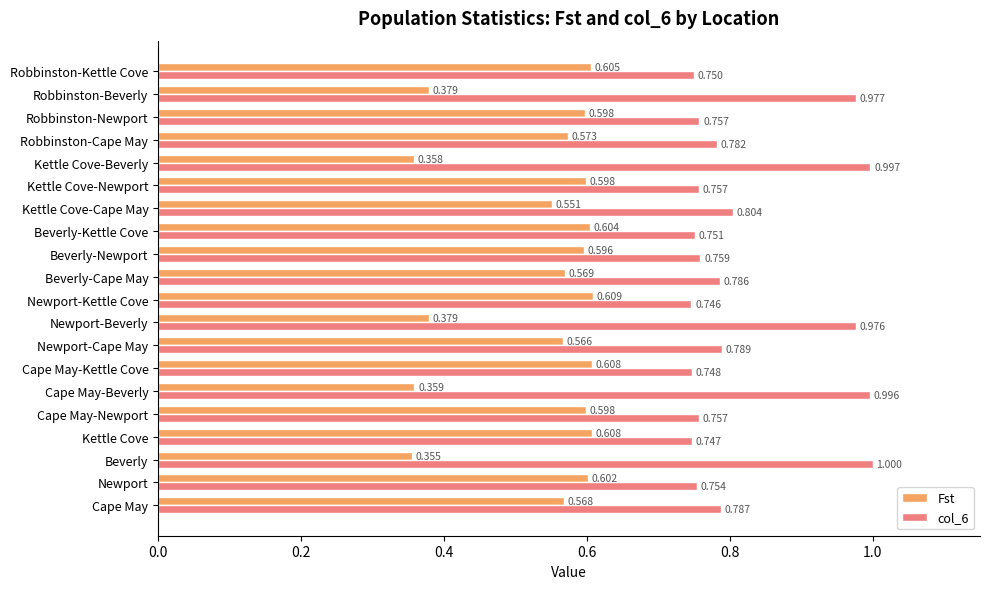

At which label is col_6 closest to 0?

Newport-Kettle Cove